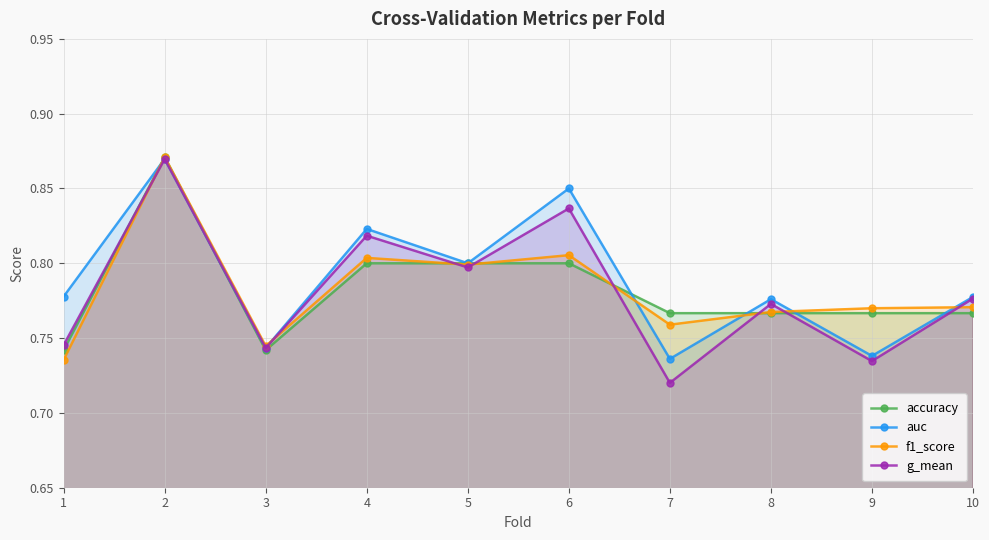

Which series has the largest range (max minus min)?

g_mean